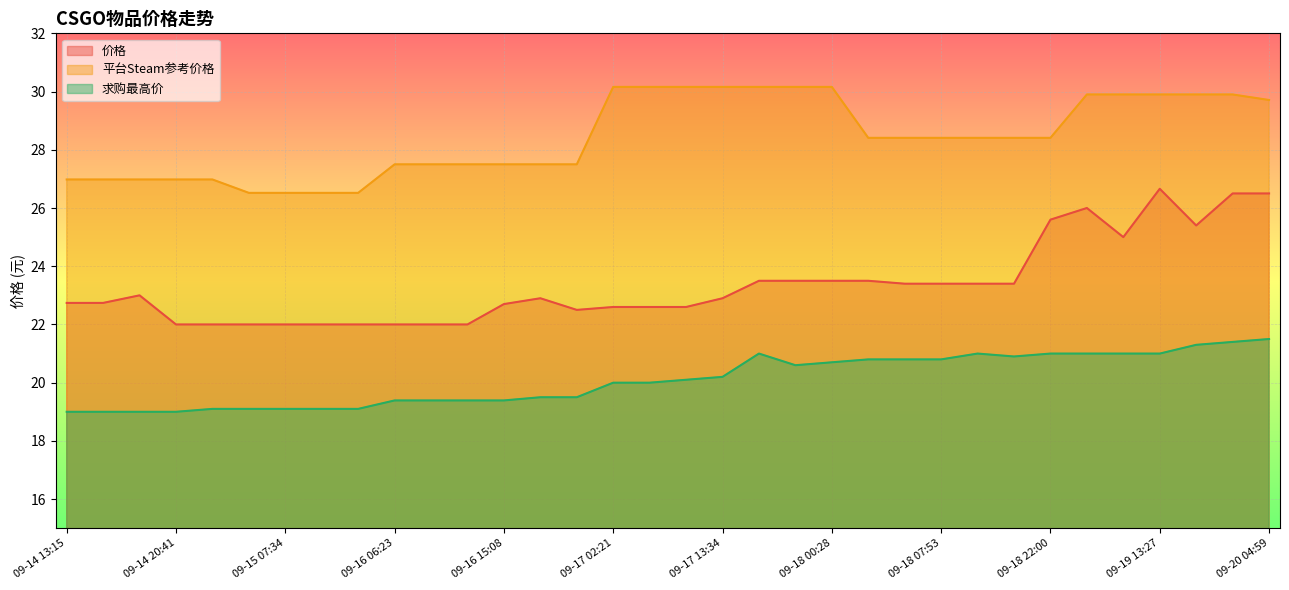

What is the sum of the 求购最高价 values at 09-14 20:41 and 09-15 07:34?

38.1